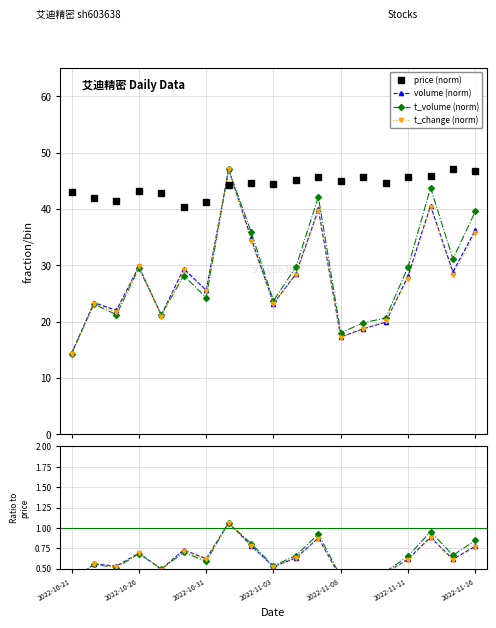

Where do price and t_volume(k) first cross each other?

2022-10-31 and 2022-11-01